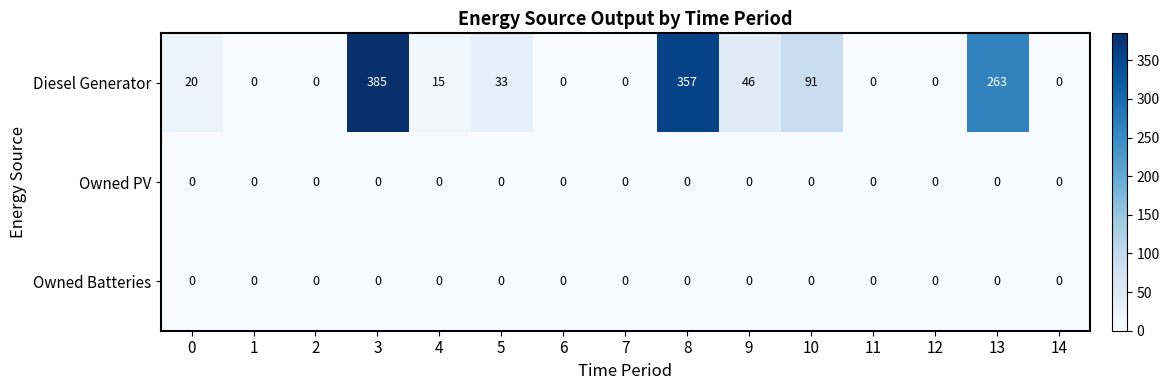

Which series changed the most between 6 and 10?

Diesel Generator